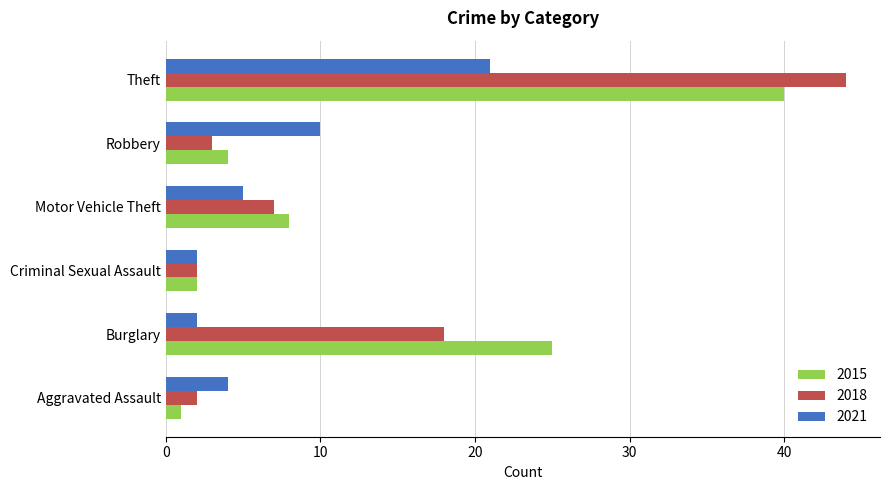

What is the difference between the maximum and minimum values in the 2021 series?

19